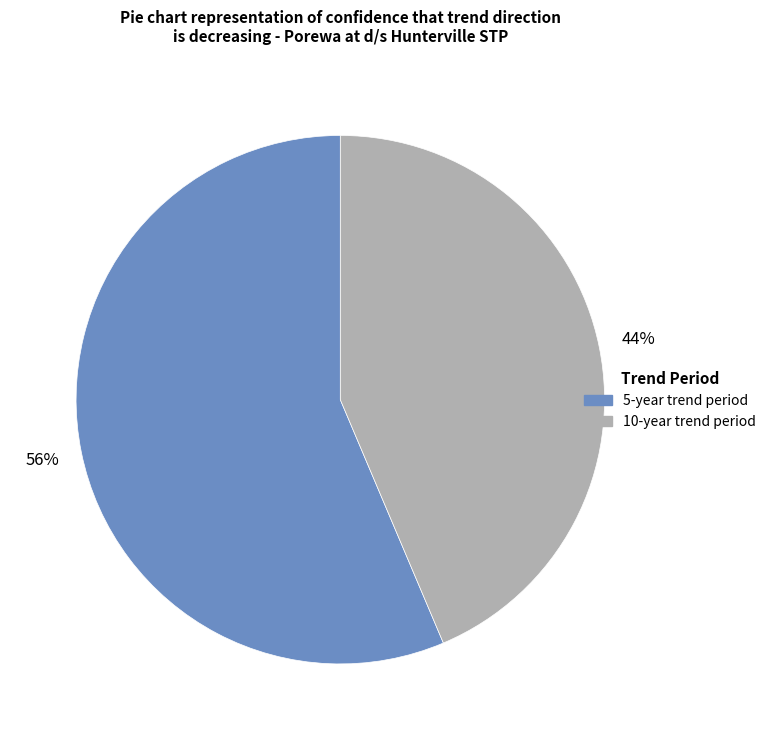

To the nearest percent, what is the average slice percentage?

50%